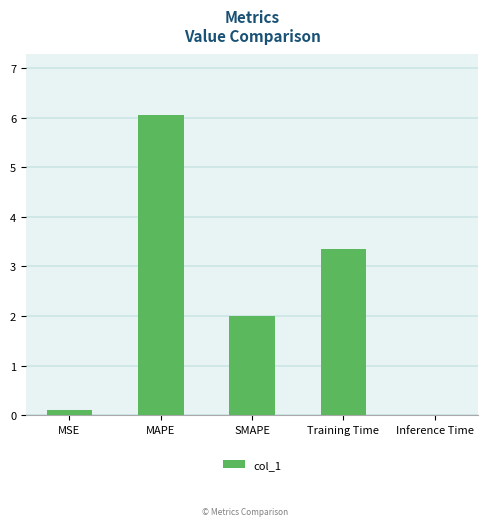

What is the sum of all values?

11.5